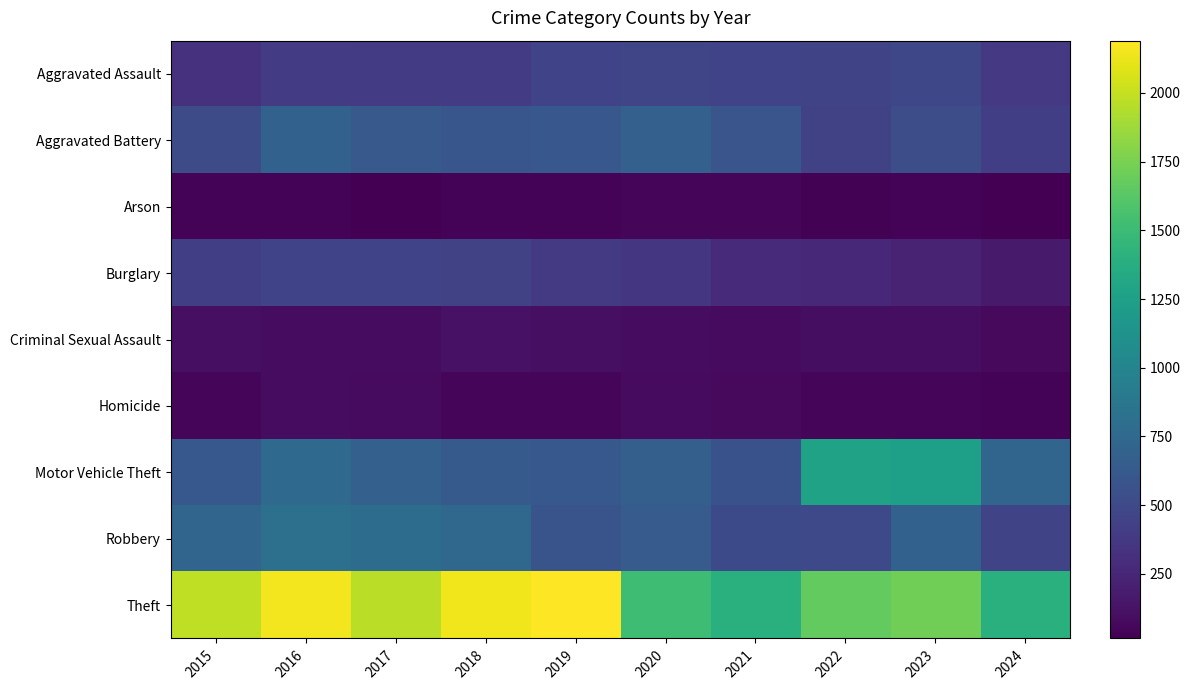

Reading left to right, extract all data points from this chart.

Aggravated Assault: 2015=323	2016=402	2017=396	2018=392	2019=452	2020=466	2021=452	2022=458	2023=488	2024=374
Aggravated Battery: 2015=515	2016=691	2017=623	2018=600	2019=608	2020=686	2021=587	2022=446	2023=530	2024=416
Arson: 2015=35	2016=40	2017=23	2018=37	2019=32	2020=55	2021=43	2022=31	2023=39	2024=15
Burglary: 2015=421	2016=451	2017=453	2018=443	2019=383	2020=357	2021=280	2022=253	2023=224	2024=173
Criminal Sexual Assault: 2015=105	2016=87	2017=91	2018=123	2019=102	2020=89	2021=81	2022=93	2023=97	2024=74
Homicide: 2015=50	2016=87	2017=82	2018=56	2019=53	2020=81	2021=69	2022=49	2023=48	2024=39
Motor Vehicle Theft: 2015=614	2016=756	2017=680	2018=631	2019=611	2020=673	2021=560	2022=1272	2023=1246	2024=722
Robbery: 2015=726	2016=819	2017=780	2018=741	2019=577	2020=637	2021=506	2022=495	2023=690	2024=461
Theft: 2015=1981	2016=2148	2017=1968	2018=2140	2019=2190	2020=1512	2021=1392	2022=1664	2023=1720	2024=1394